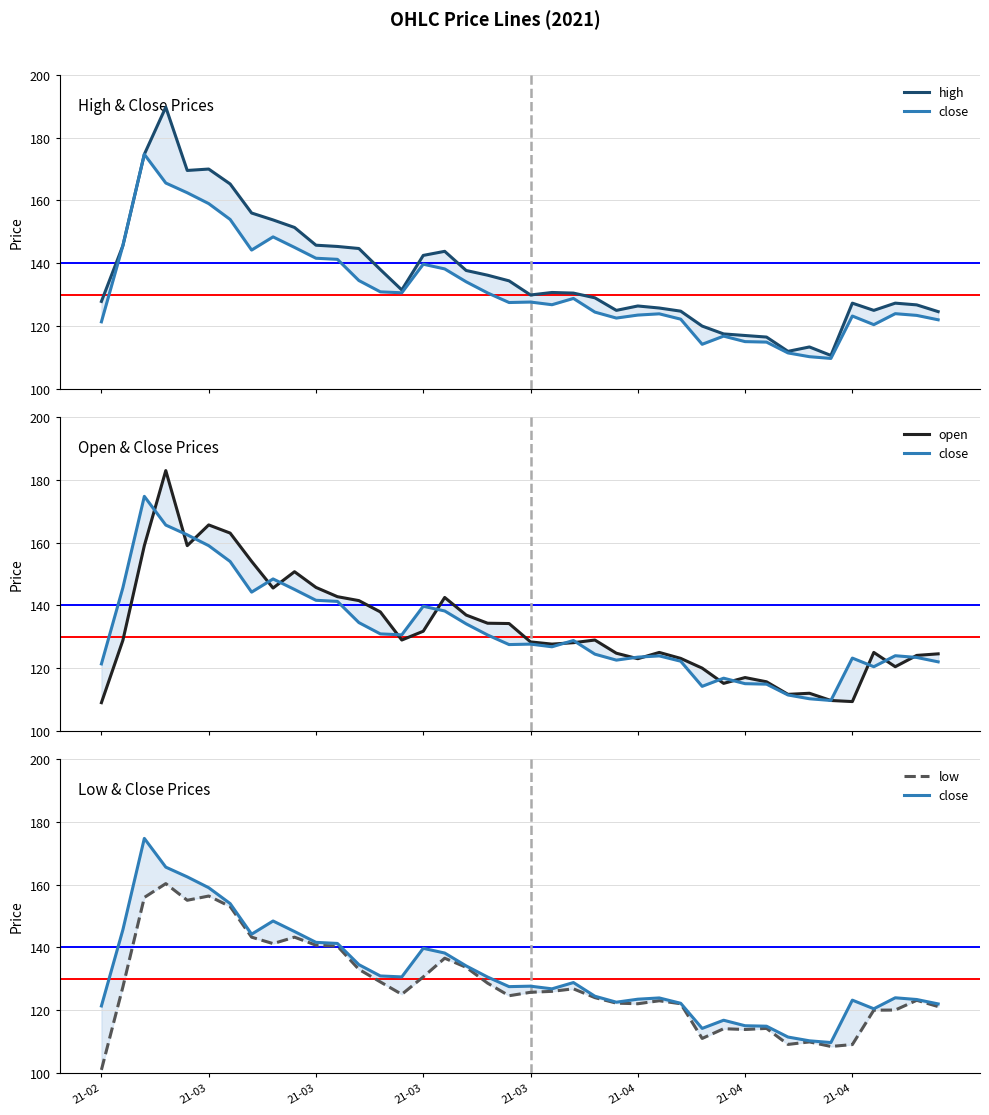

True or false: open and low intersect in this chart.

False